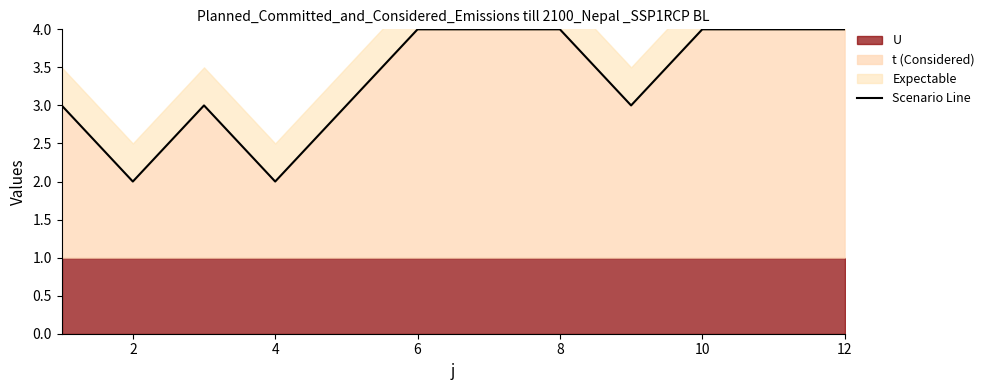

At which category does the data reach its first local valley?

2